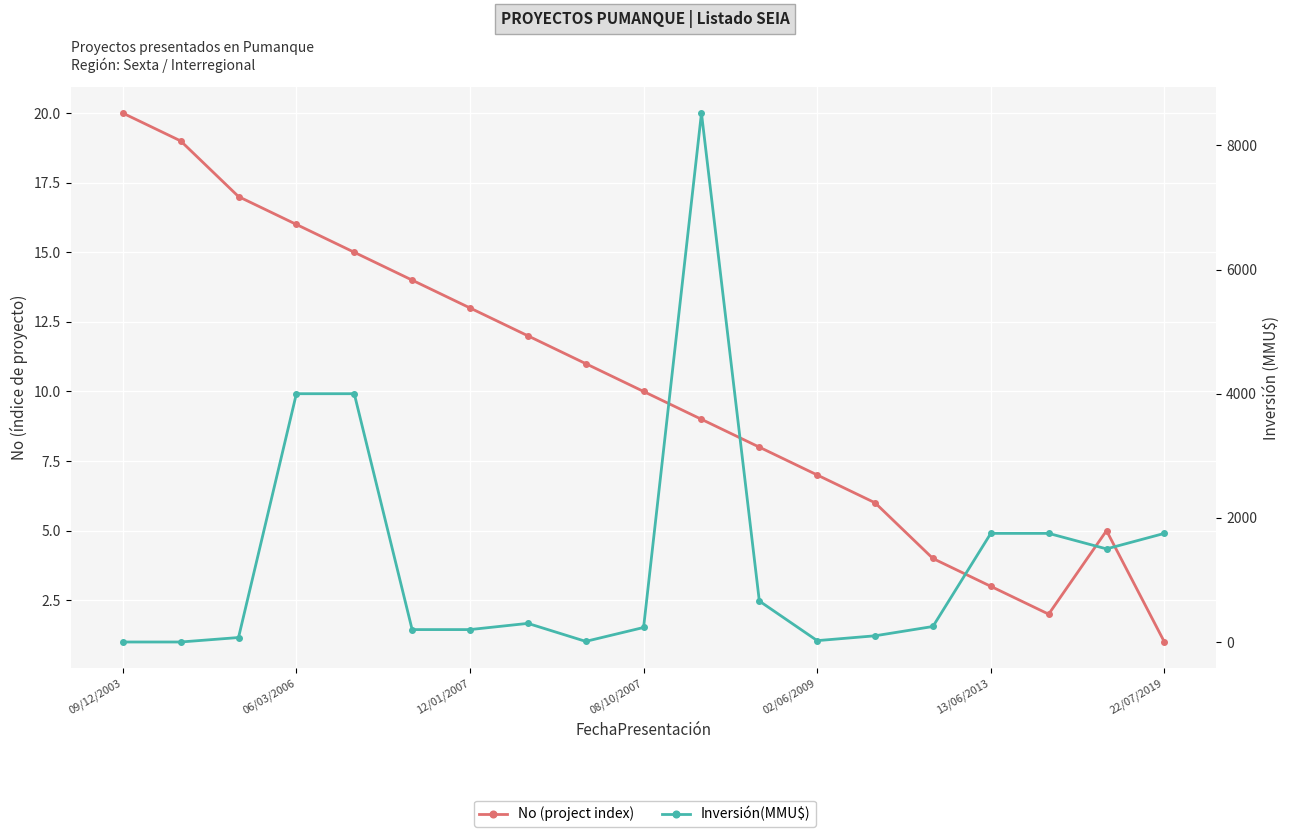

True or false: Inversión(MMU$) and No (project index) cross at least once.

True